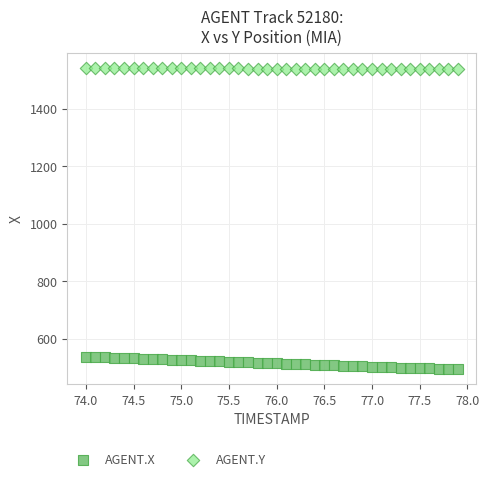

Which series reaches the minimum Y coordinate?

AGENT.X